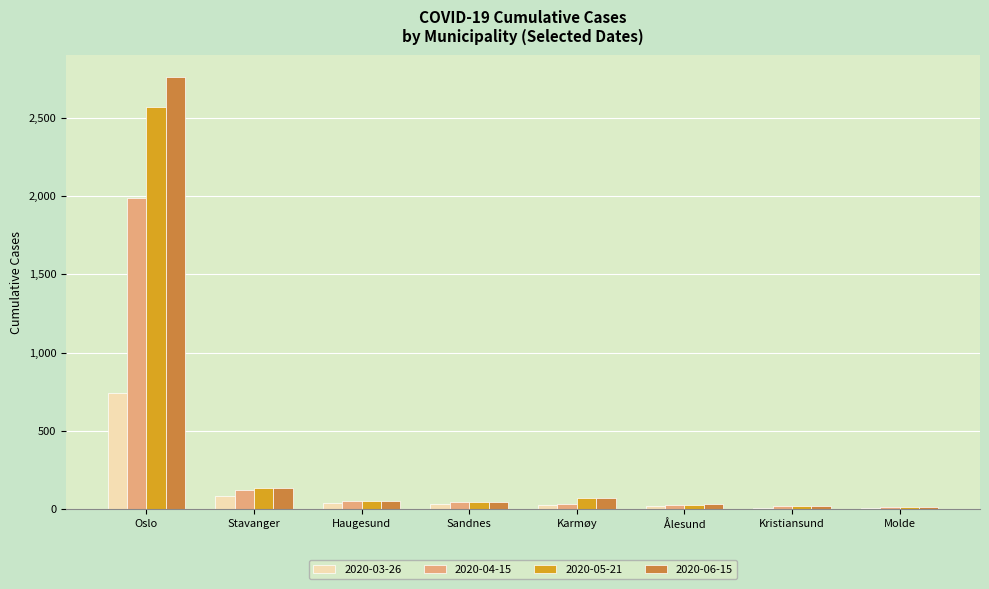

What is the maximum value shown in the chart?

2759